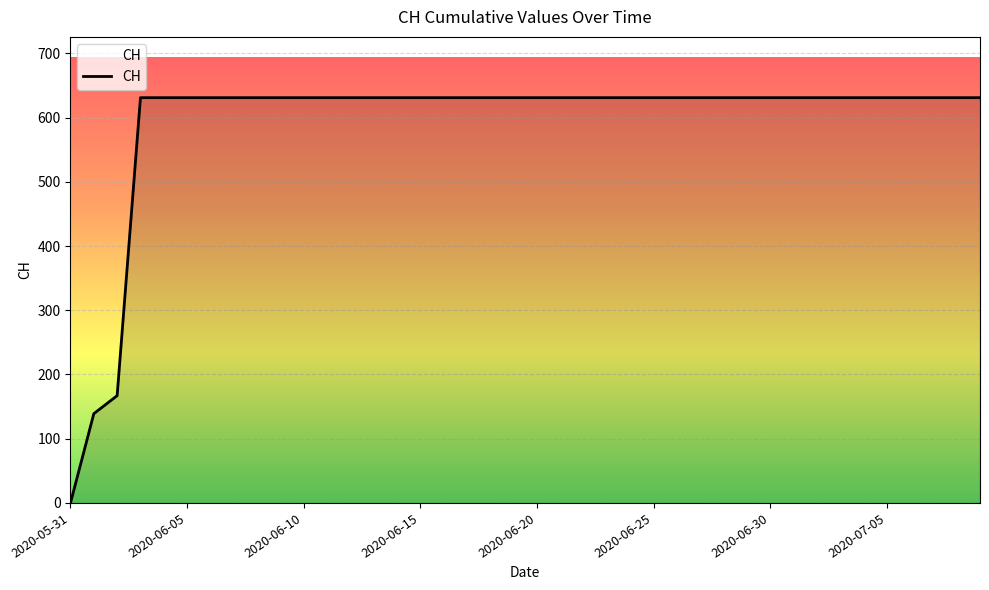

What is the difference between the maximum and minimum values?

631